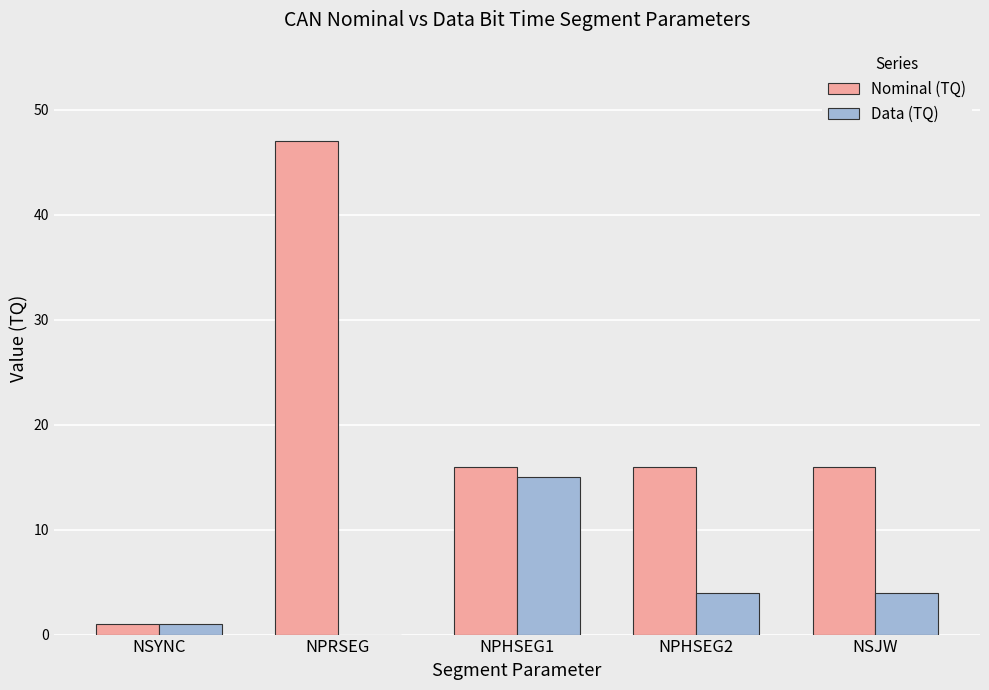

What are all the series names shown in the legend?

Nominal (TQ), Data (TQ)